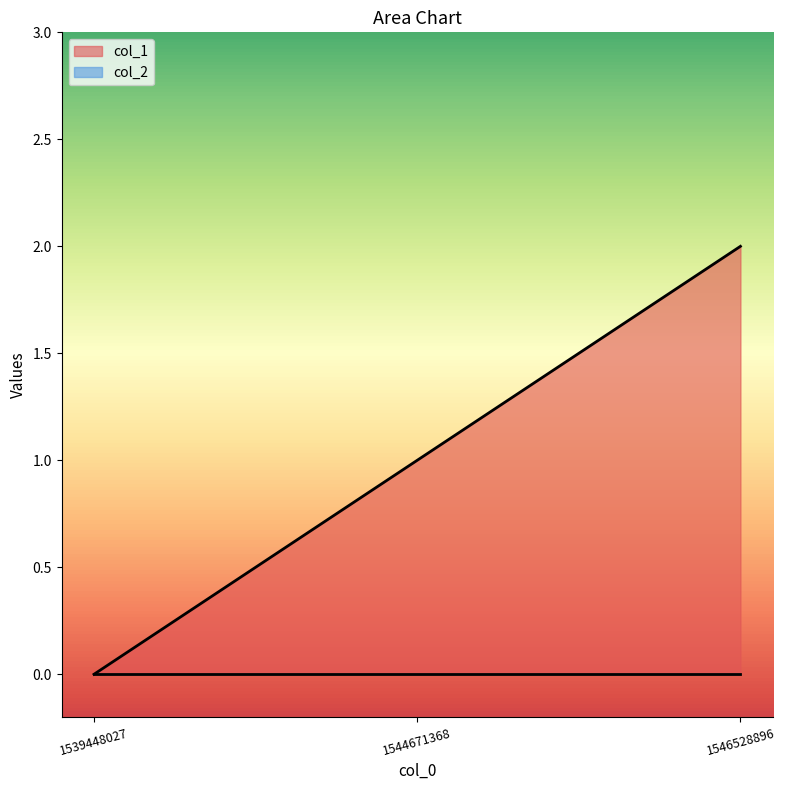

Reading right to left, list all the values displayed in this chart.

1546528896=2	1544671368=1	1539448027=0